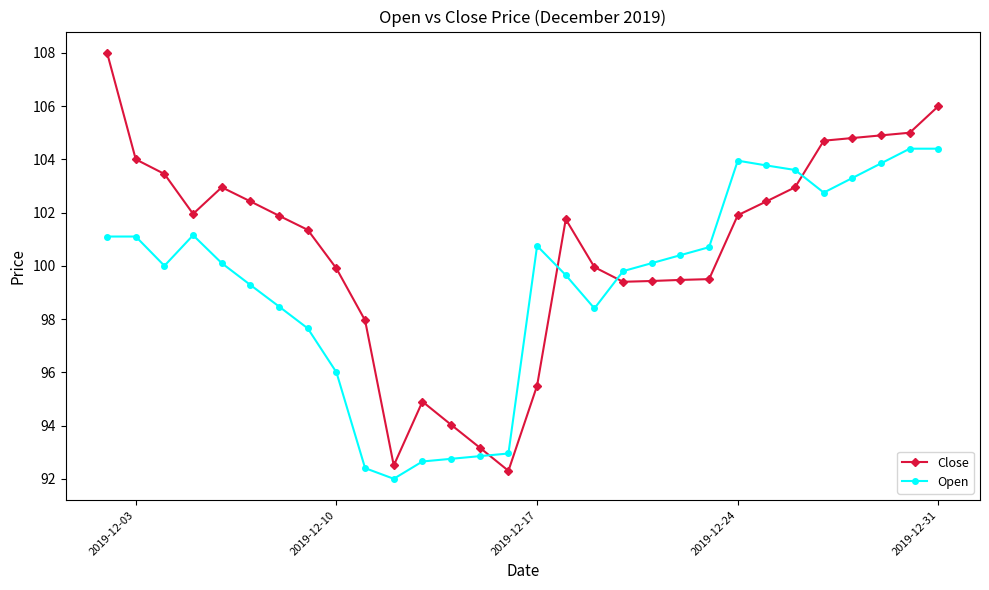

What are all the series names shown in the legend?

Close, Open